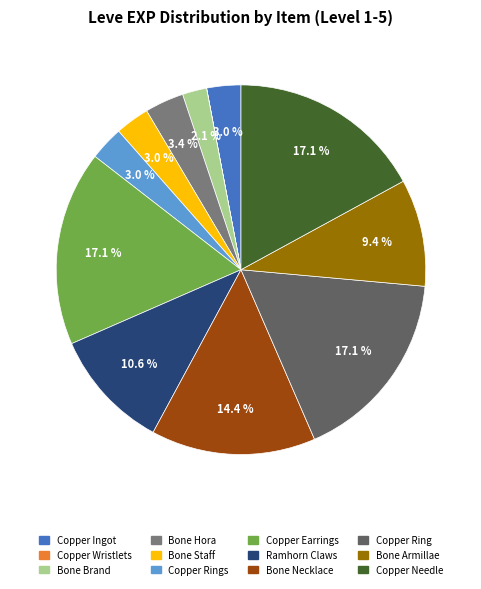

What is the ratio of the value at Ramhorn Claws to the value at Copper Needle?

0.6